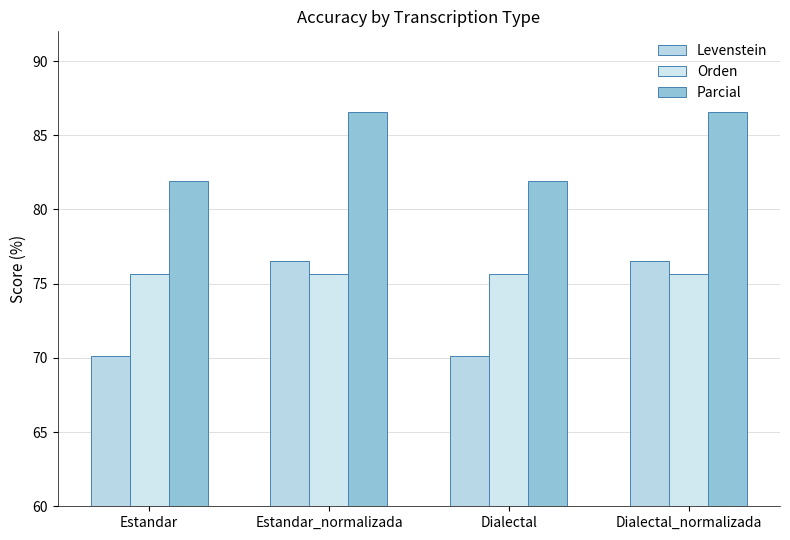

Reading left to right, list all the values displayed in this chart.

Levenstein: 70.1	76.5	70.1	76.5
Orden: 75.7	75.7	75.7	75.7
Parcial: 81.9	86.6	81.9	86.6